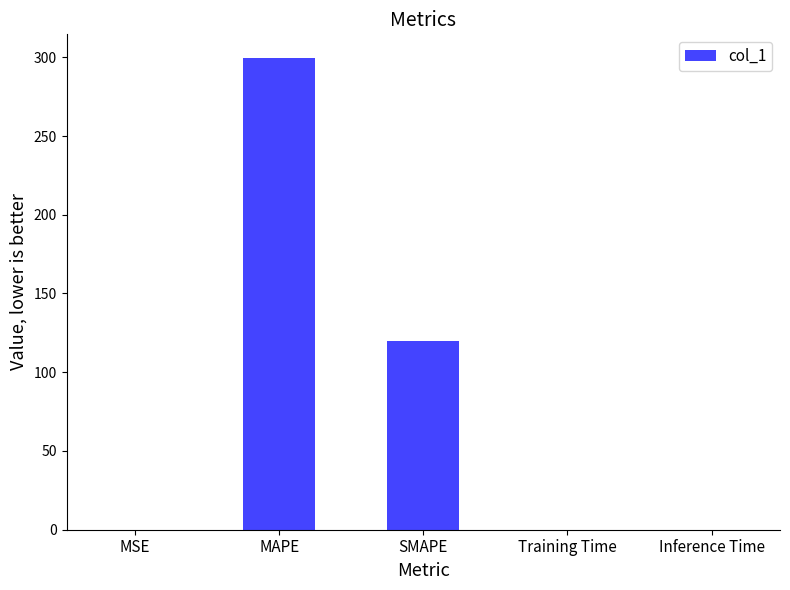

Are the bars grouped side by side (vs. stacked)?

No